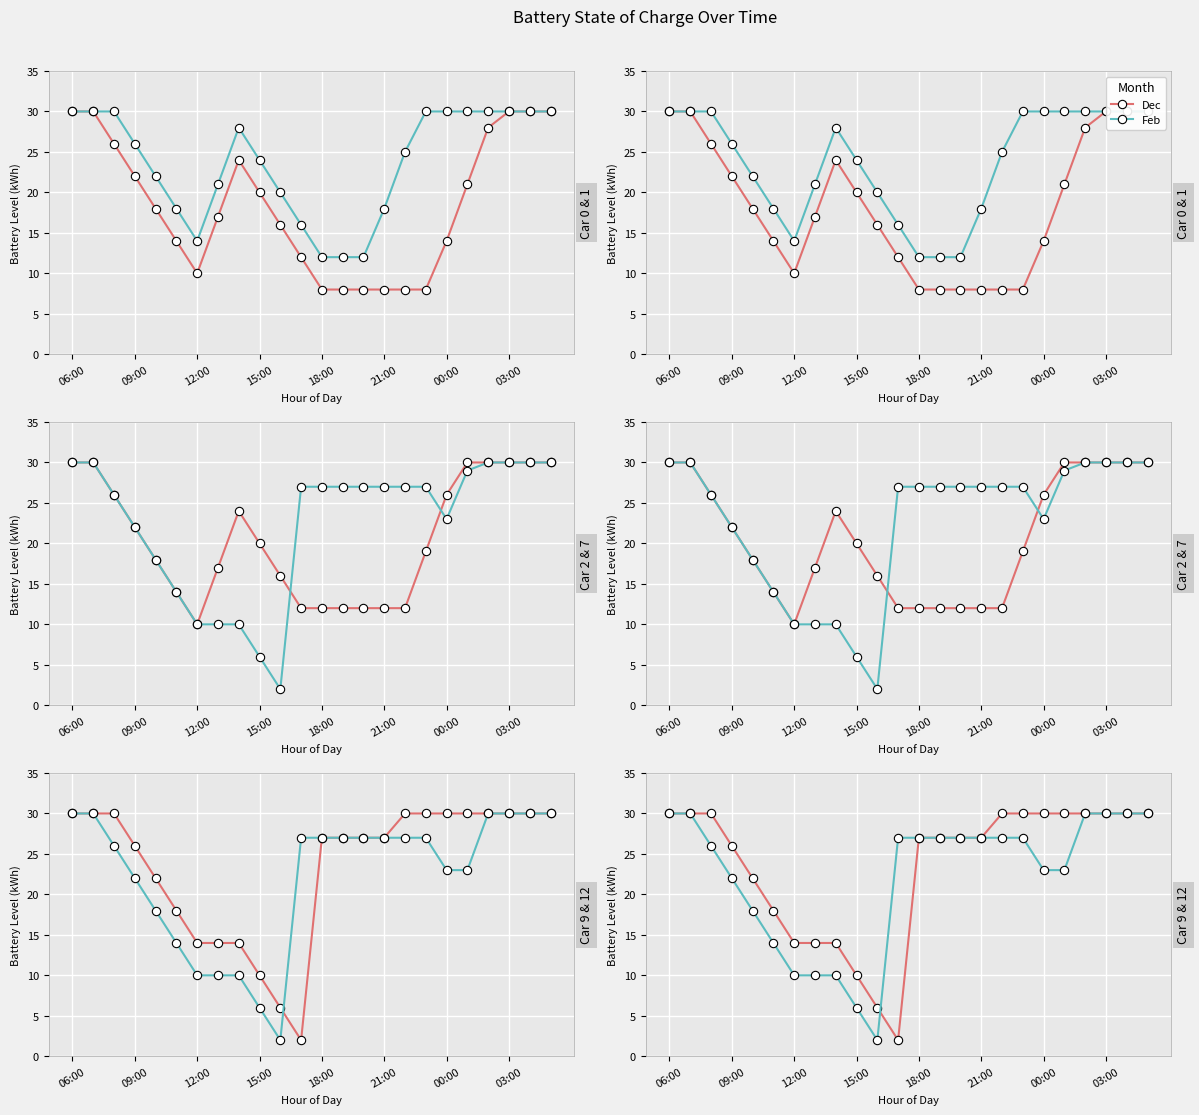

At which category is the sum across all series the highest?

06:00